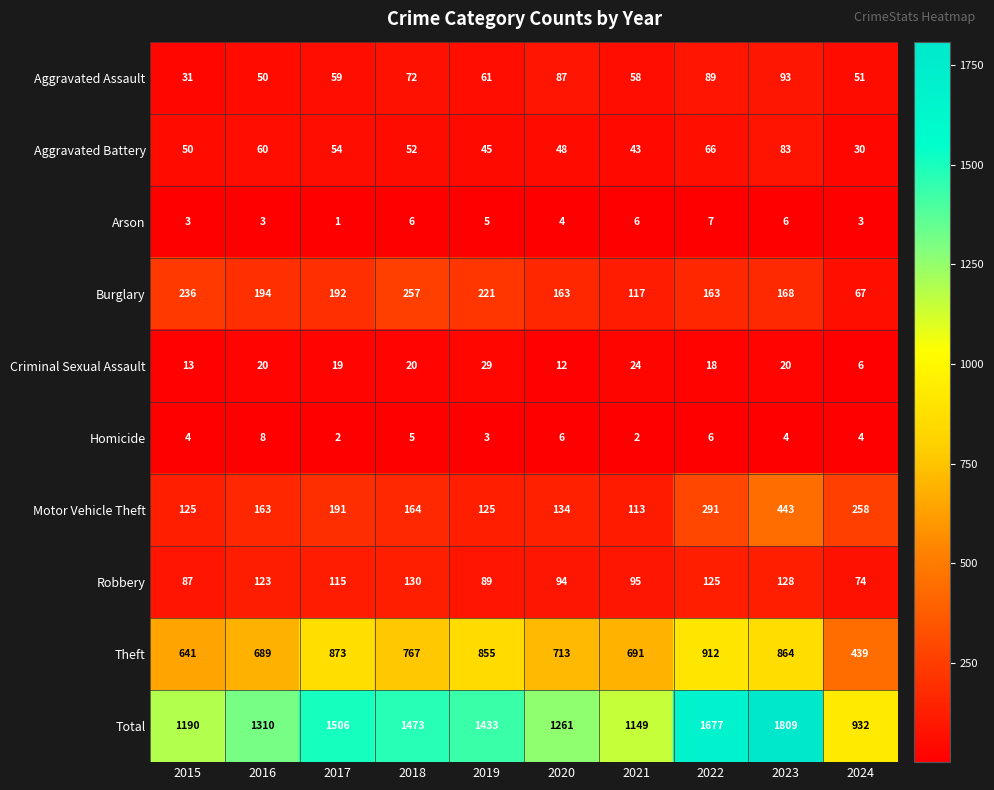

At which label is Motor Vehicle Theft closest to 278?

2022